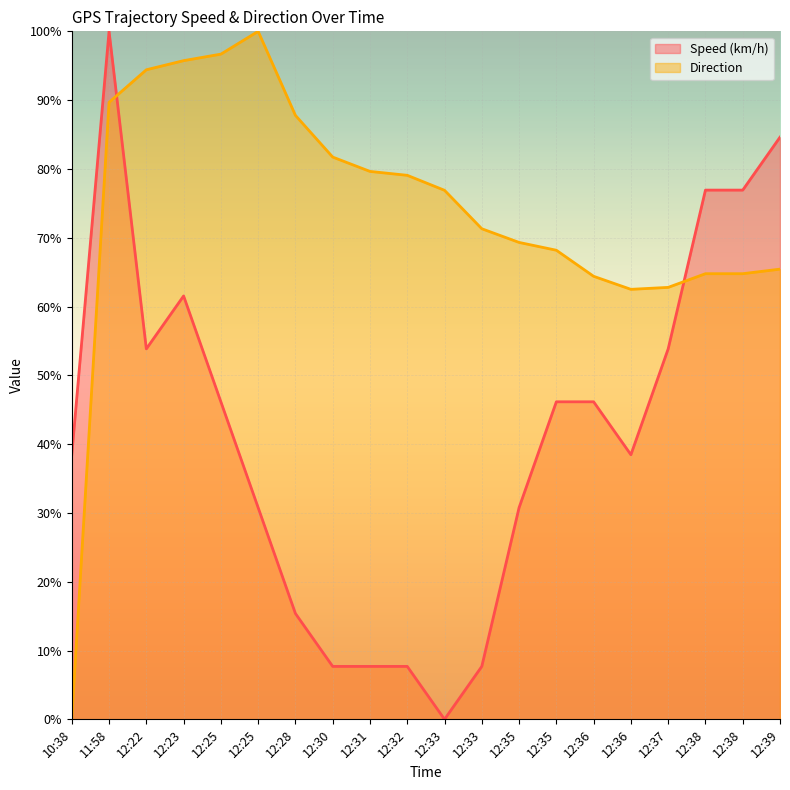

The value of Direction at 12:36 is 64.4. True or false?

True